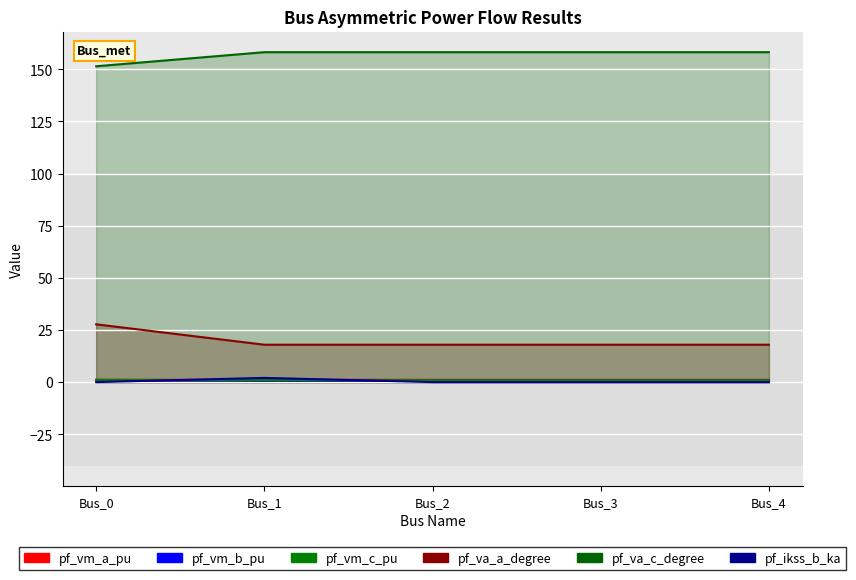

The pf_va_c_degree series shows 151.4 at Bus_0. True or false?

True